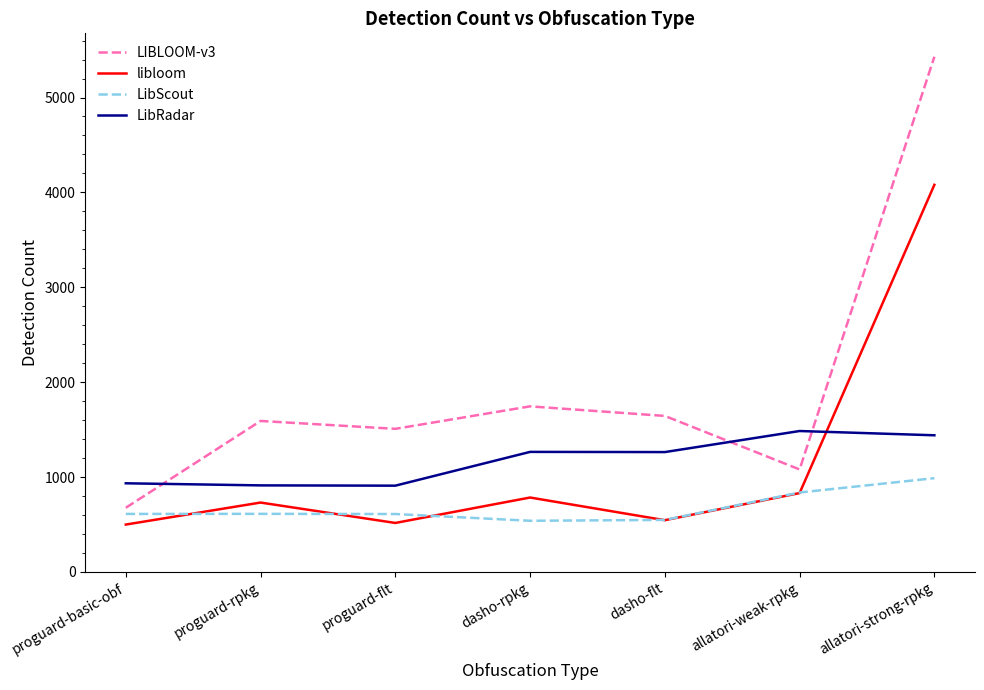

True or false: LibScout and LibRadar intersect in this chart.

False